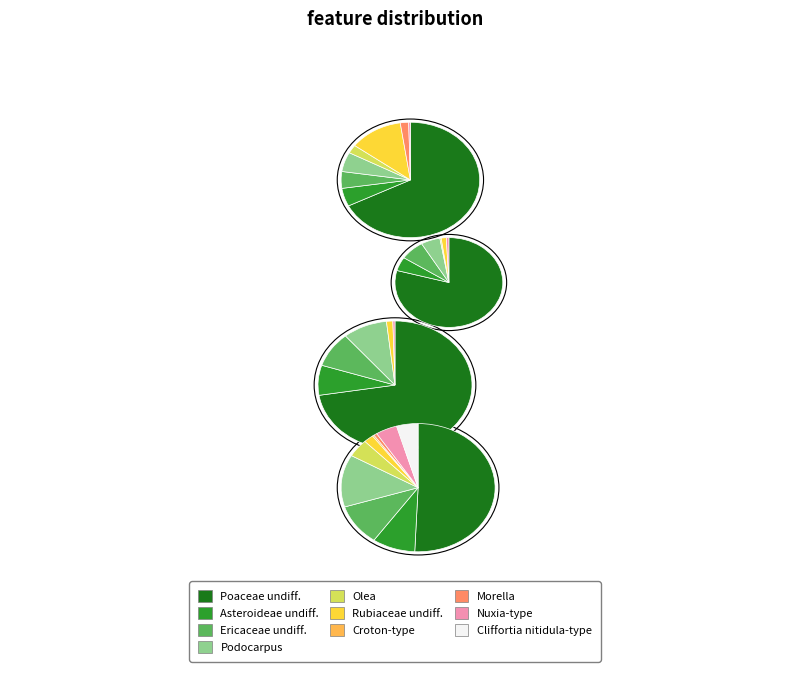

To the nearest percent, what is the average slice percentage?

10%